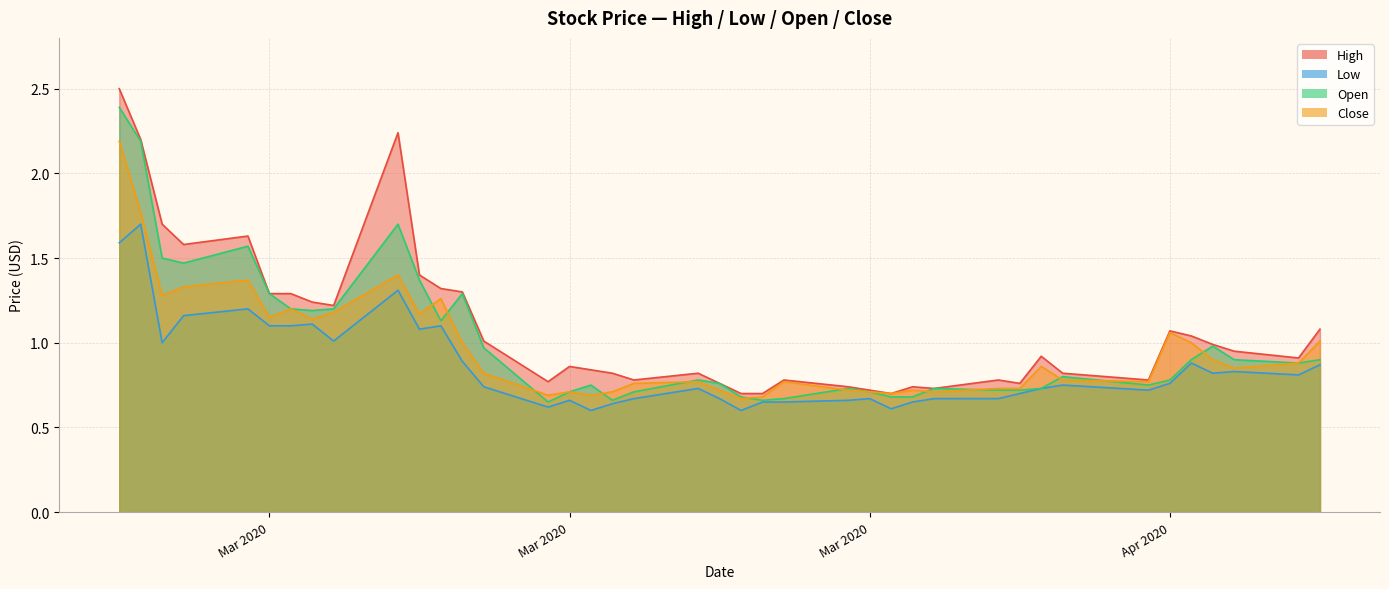

What is the smallest value displayed?

0.6